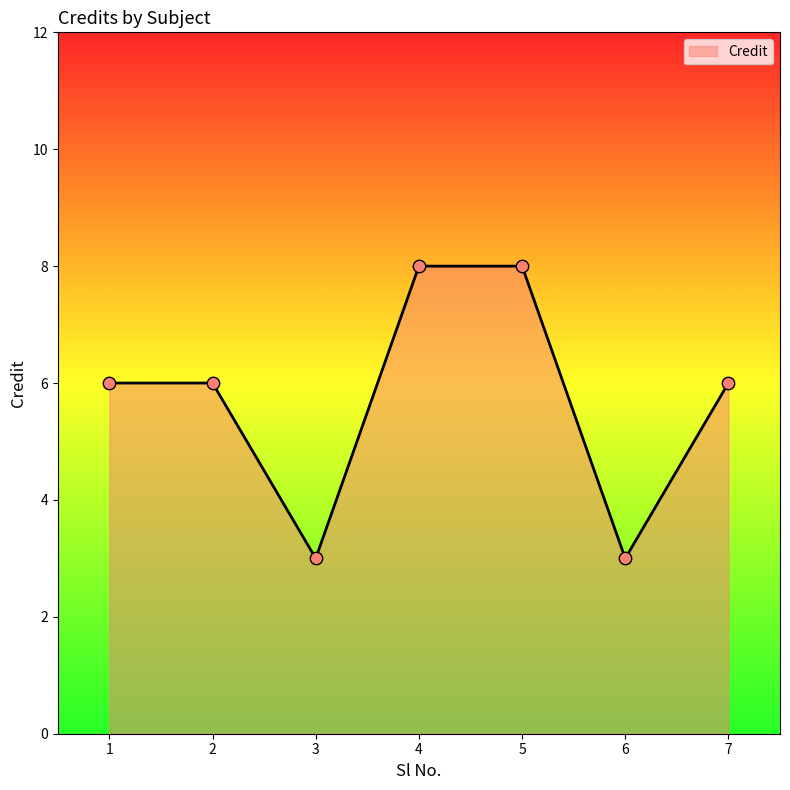

Which has a higher value, 3 or 5?

5